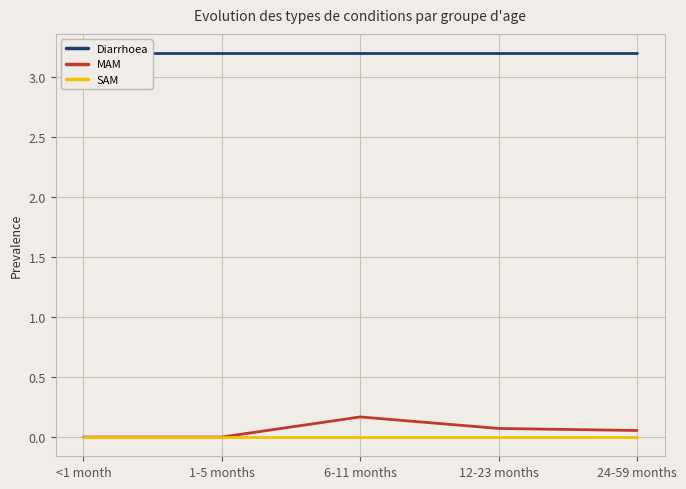

True or false: MAM has a value of 0.3 at 6-11 months.

False